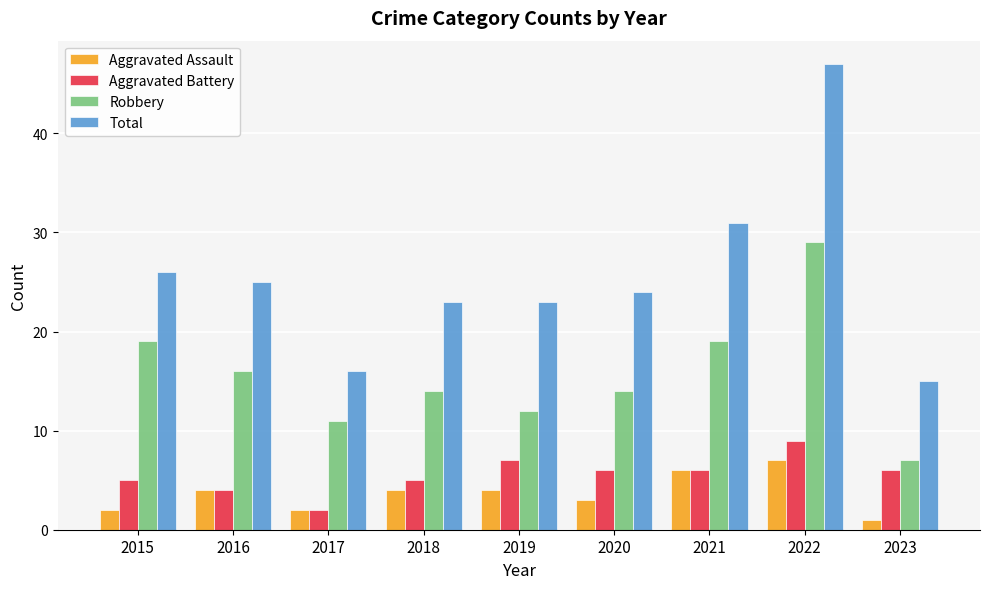

How many values in the Aggravated Battery series are below 6?

4